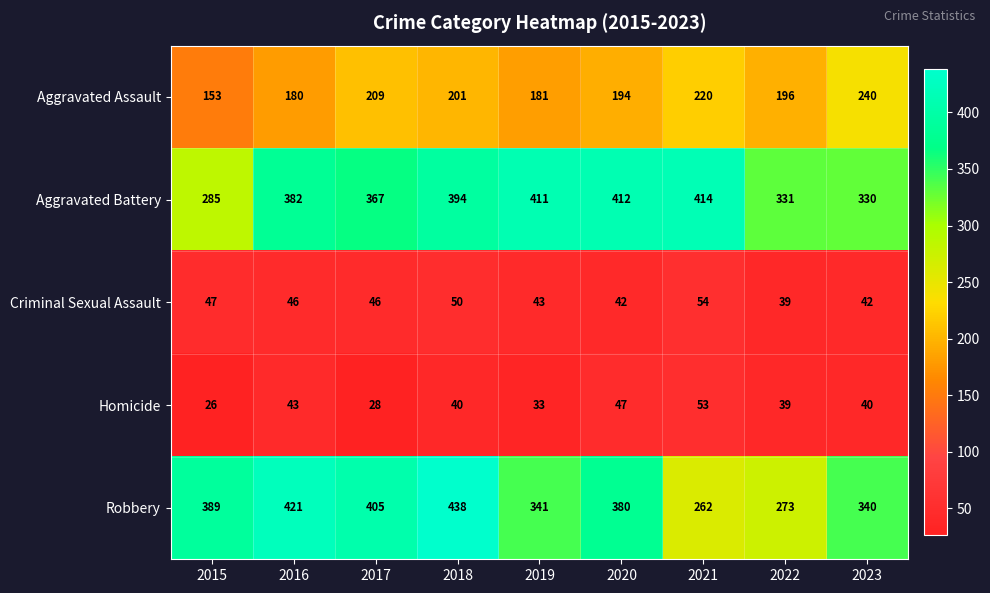

At how many categories does at least one series exceed 151?

9